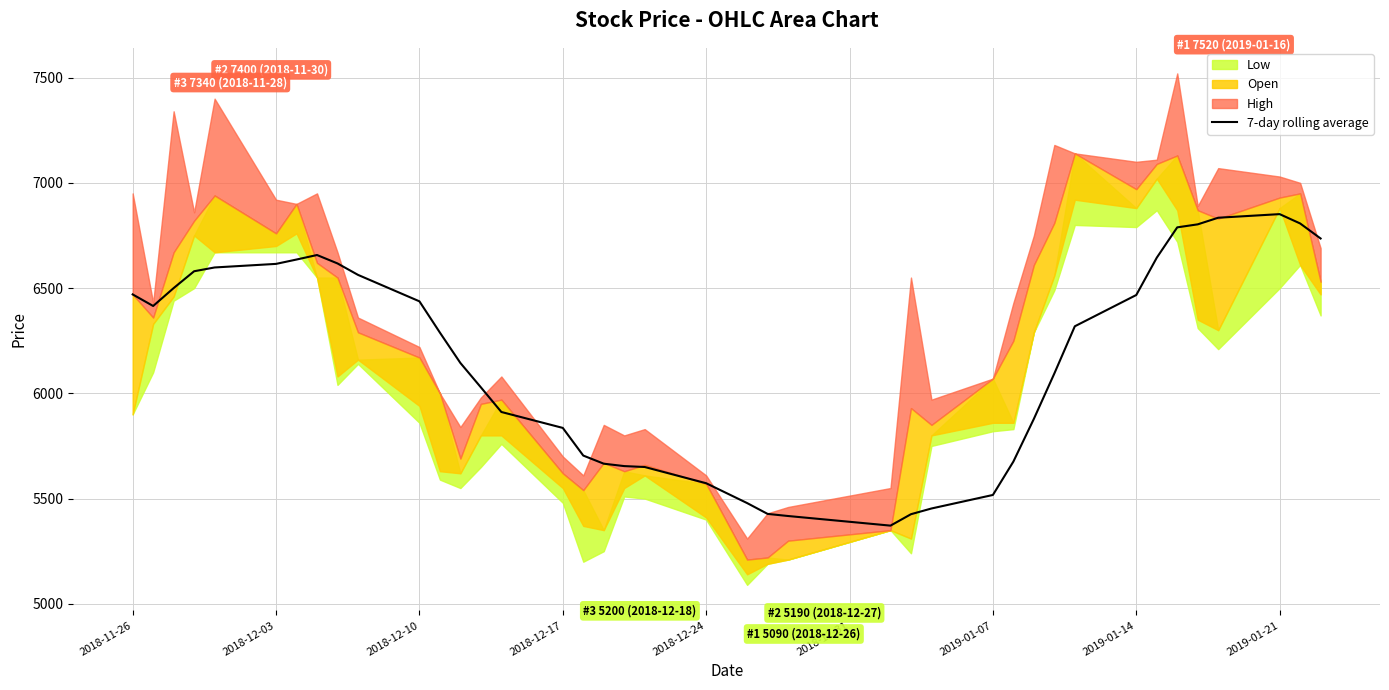

What is the maximum value for 7-day rolling average?

6851.4